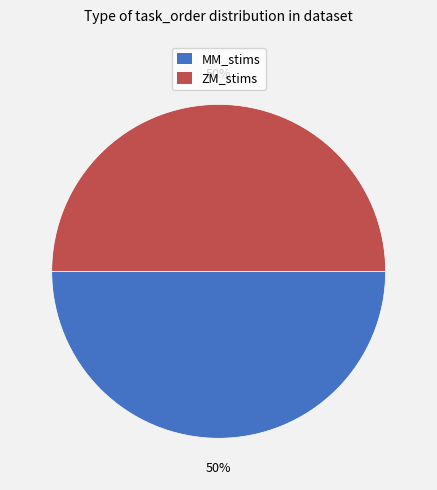

Count the number of slices in the pie.

2